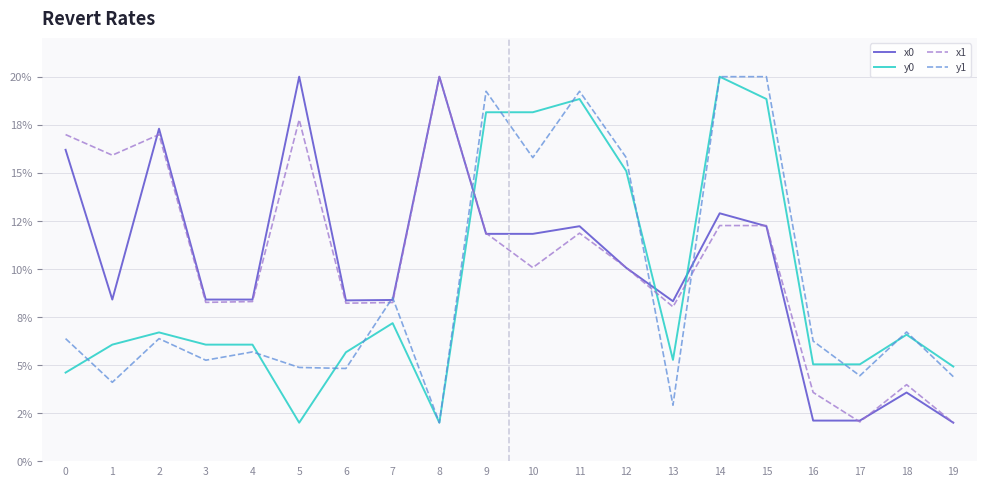

The y1 series shows 19.2 at 11. True or false?

True